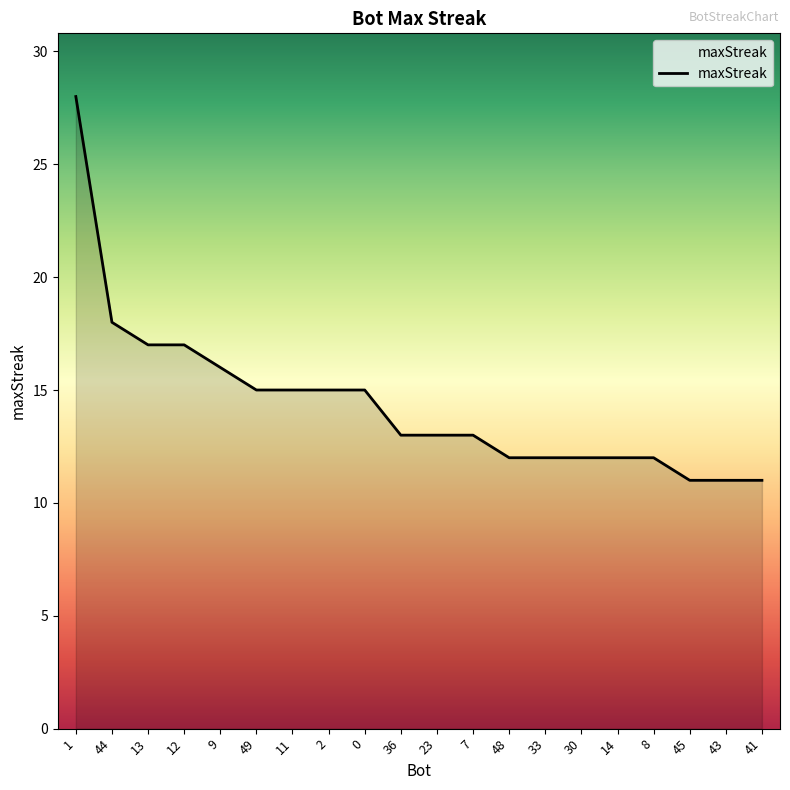

What is the ratio of the value at 8 to the value at 14?

1.0